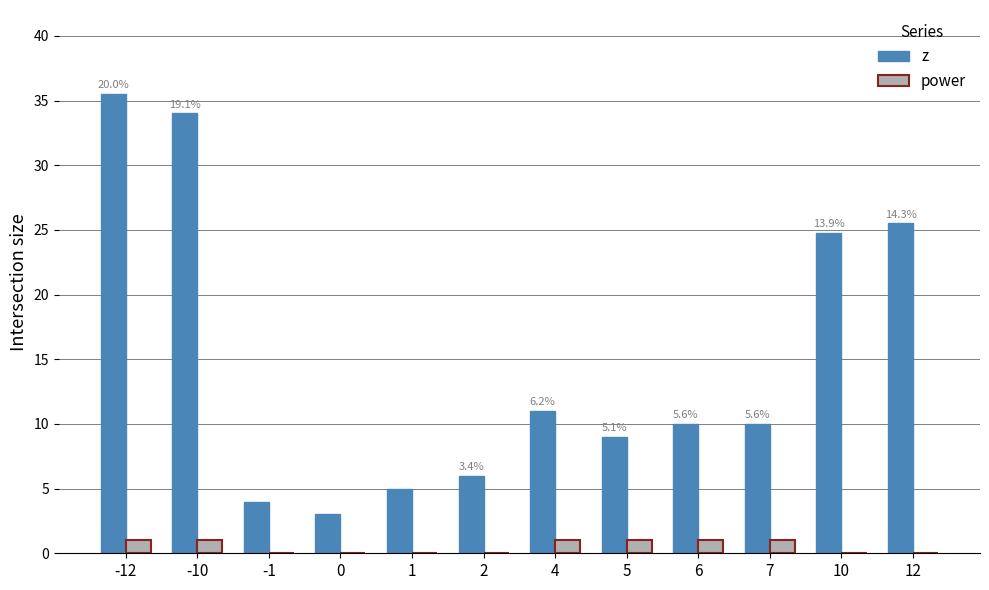

Which series has the largest total across all categories?

z